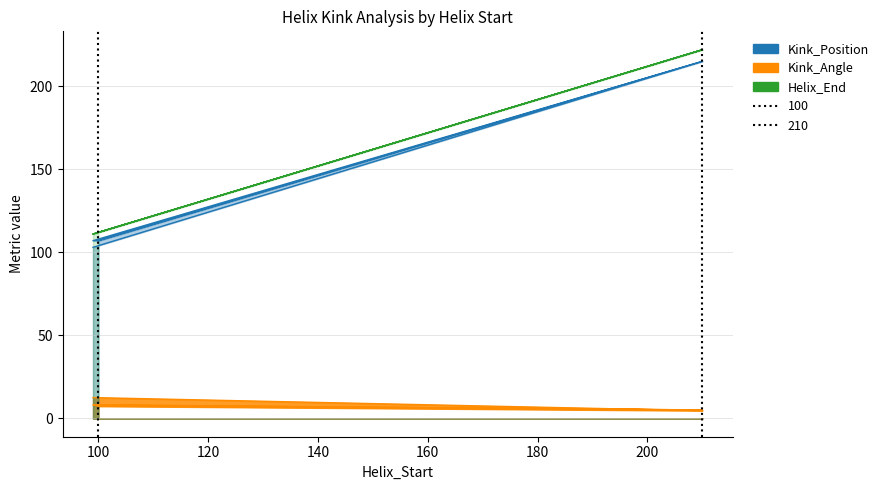

What is the greatest value displayed?

222.0